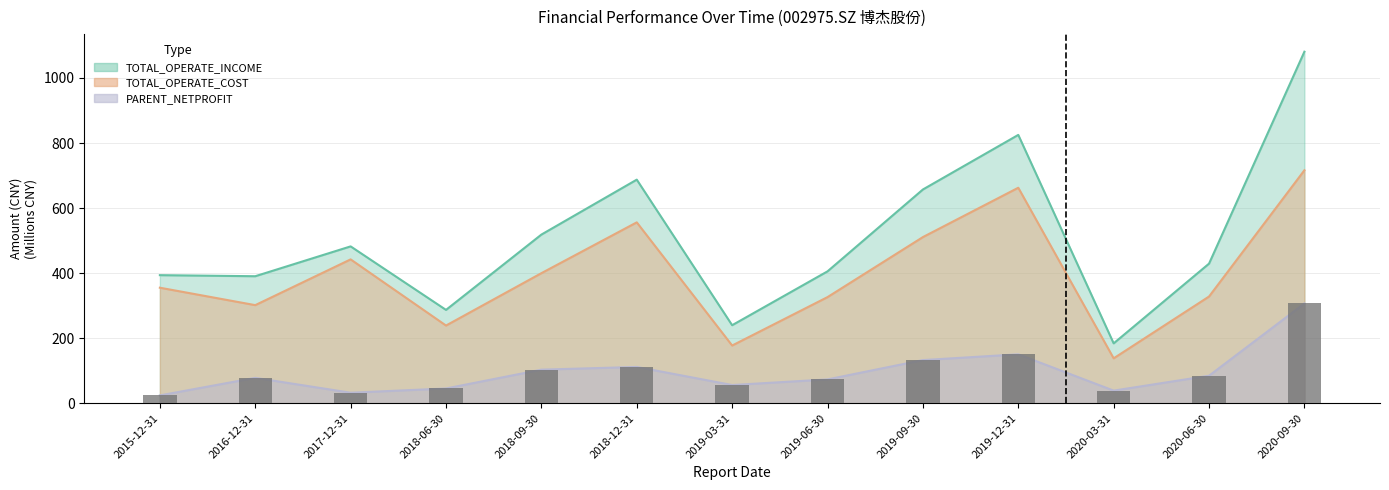

Which category has the highest value in the TOTAL_OPERATE_INCOME series?

2020-09-30